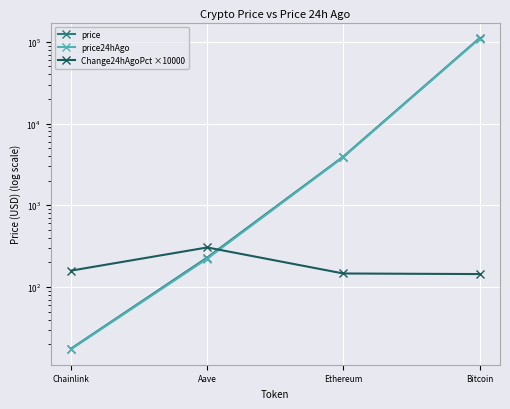

How many data points does each series have?

4